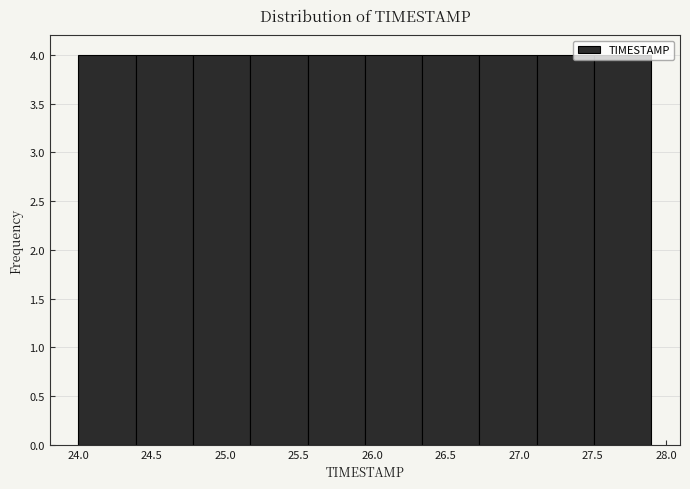

What is the height of the bar covering 27.51 to 27.90 on the x-axis? Neither the bar edges nor the heights are printed on the chart, so give them approximately, as read against the axes.

4